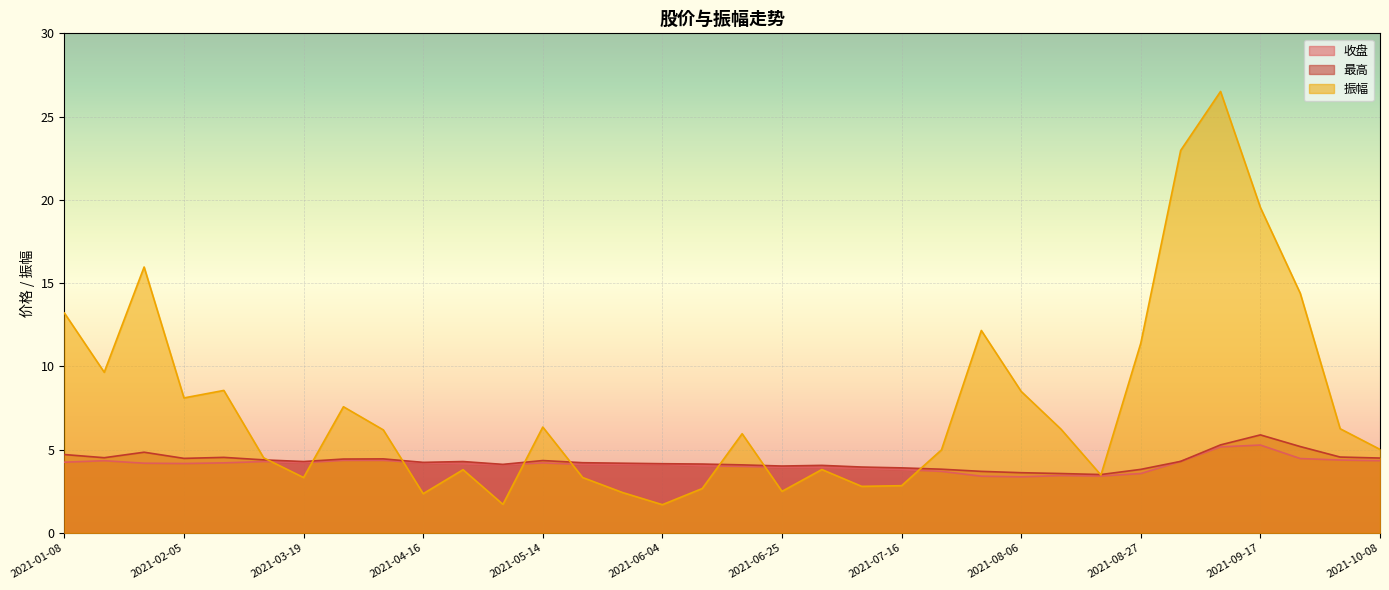

What is the difference between the 收盘 values at 2021-07-30 and 2021-09-30?

1.0